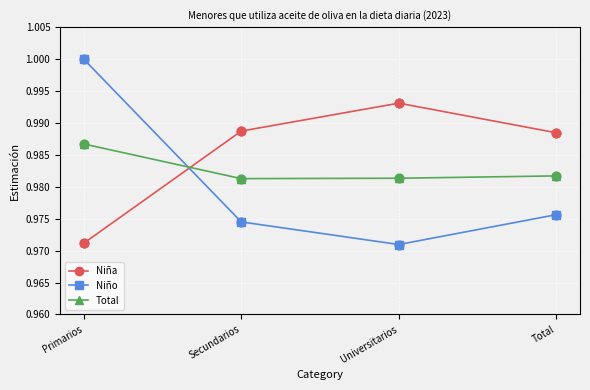

Which series has the widest spread of values?

Niño